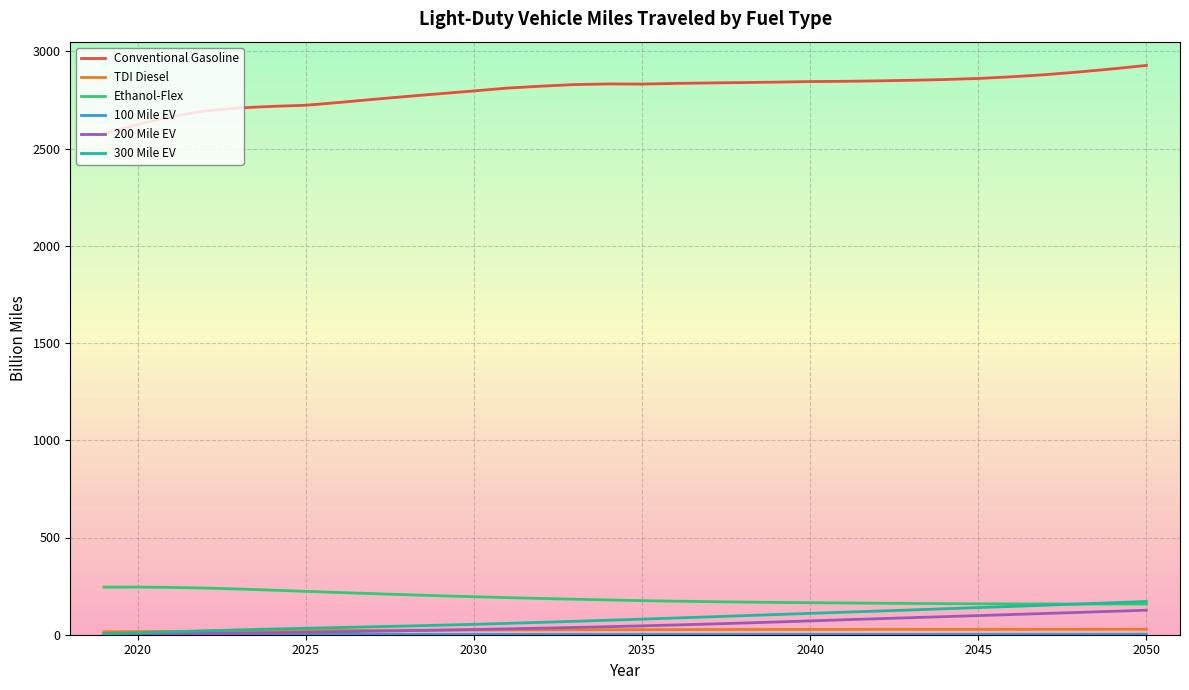

The 300 Mile EV series shows 44.6 at 2039. True or false?

False